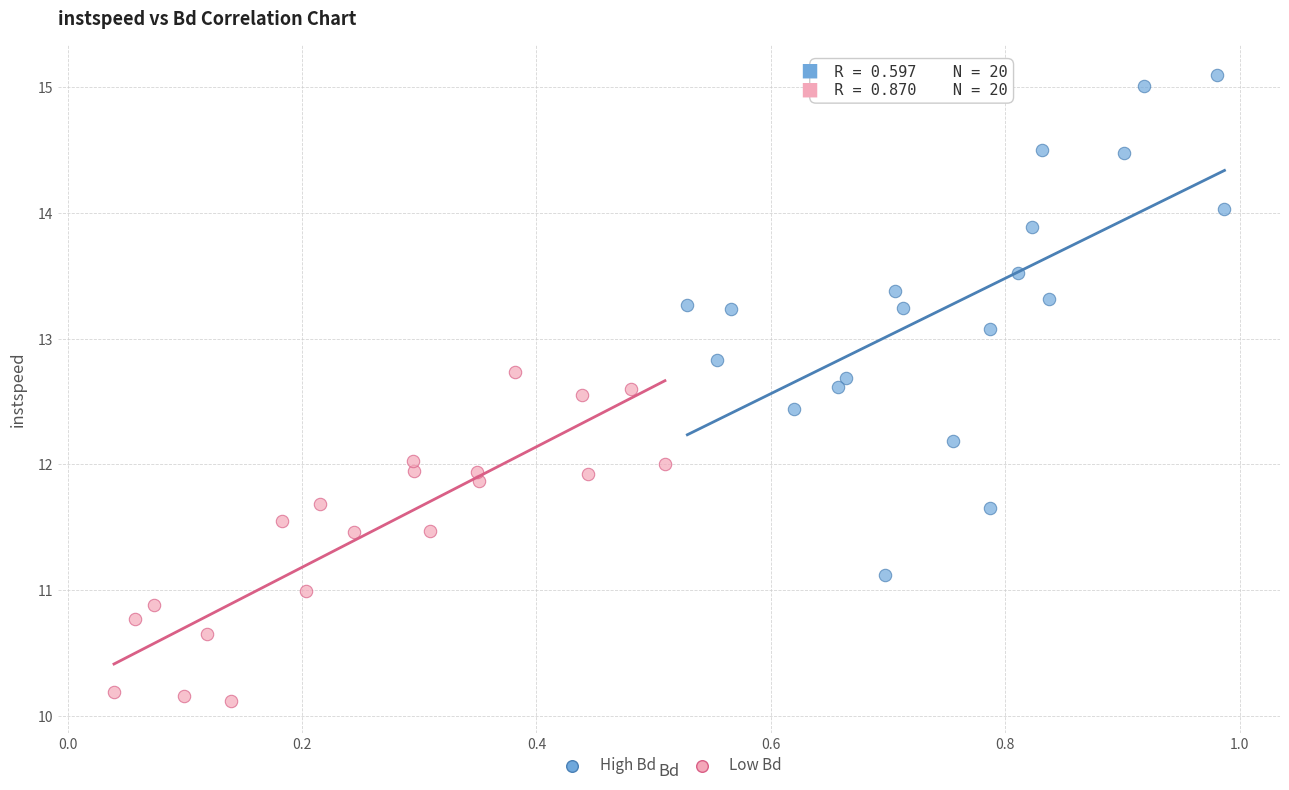

Which series contains the lowest Y value?

Low Bd